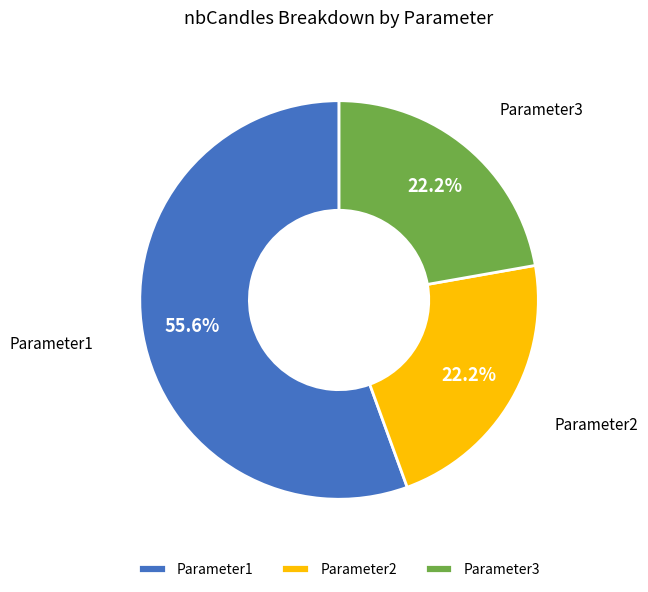

Is there any slice that represents more than half of the pie?

Yes